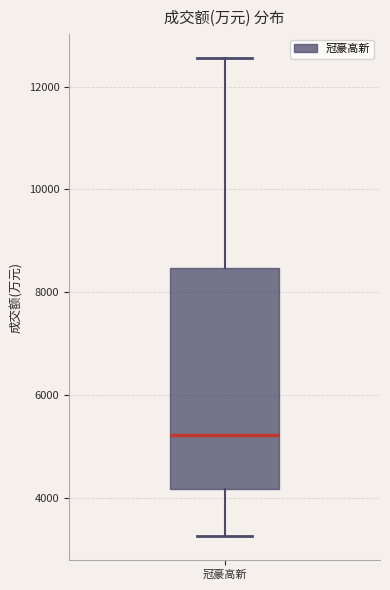

Transcribe this box plot: give where the median line is, the range the box spans, and where the two whiskers end, as read against the y-axis. The values are not printed on the chart, so give them approximately, as read against the axis.

median 5200, box 4200 to 8400, whiskers 3200 to 12600